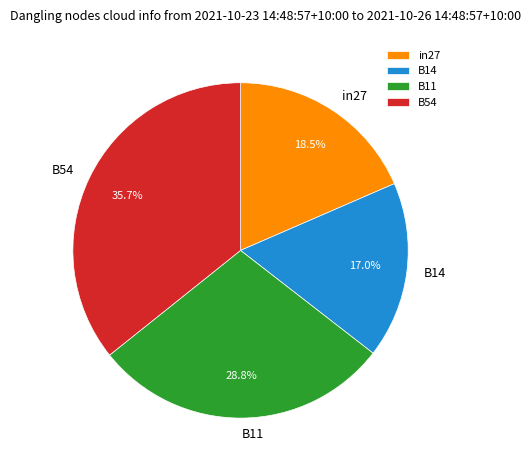

Is B54 the majority of the pie?

No